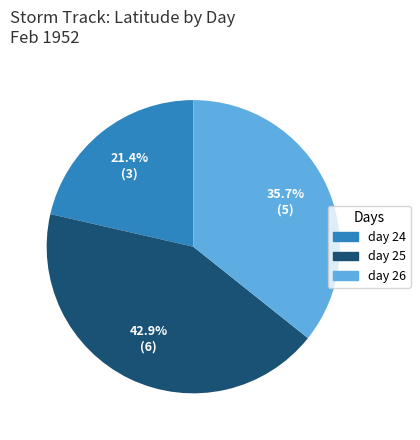

Which slice is the largest?

day 25